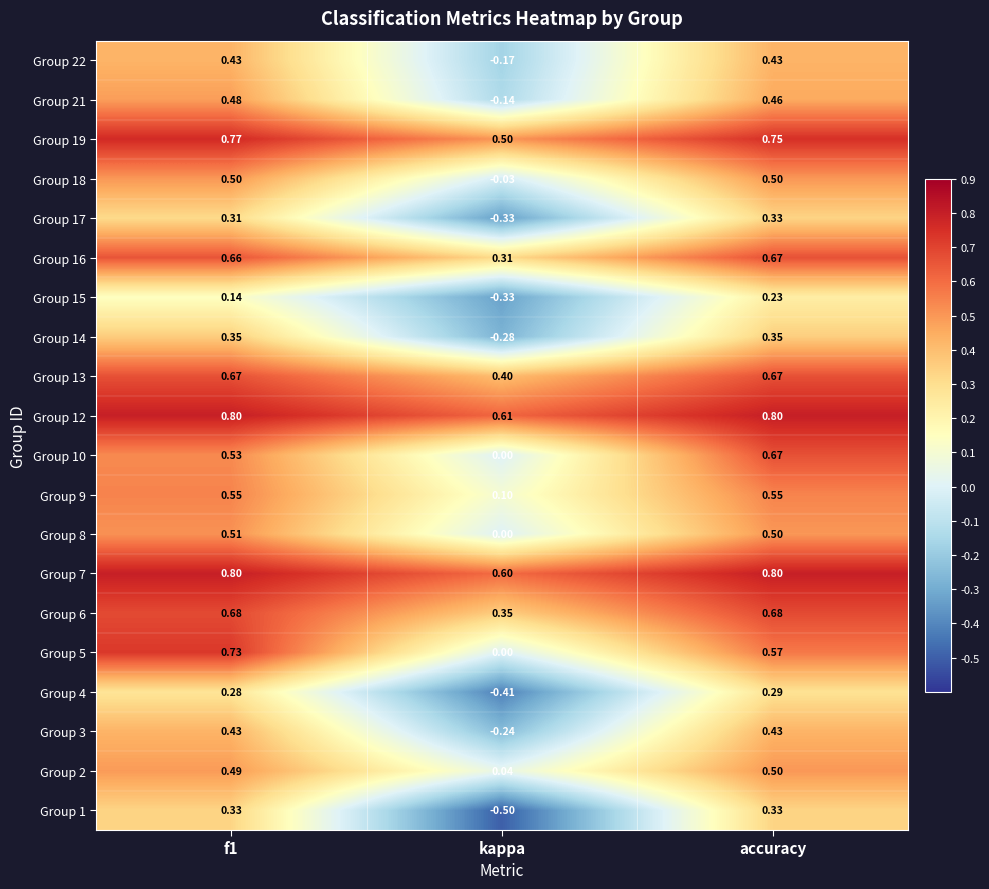

At which label is Group 22 closest to 0?

kappa